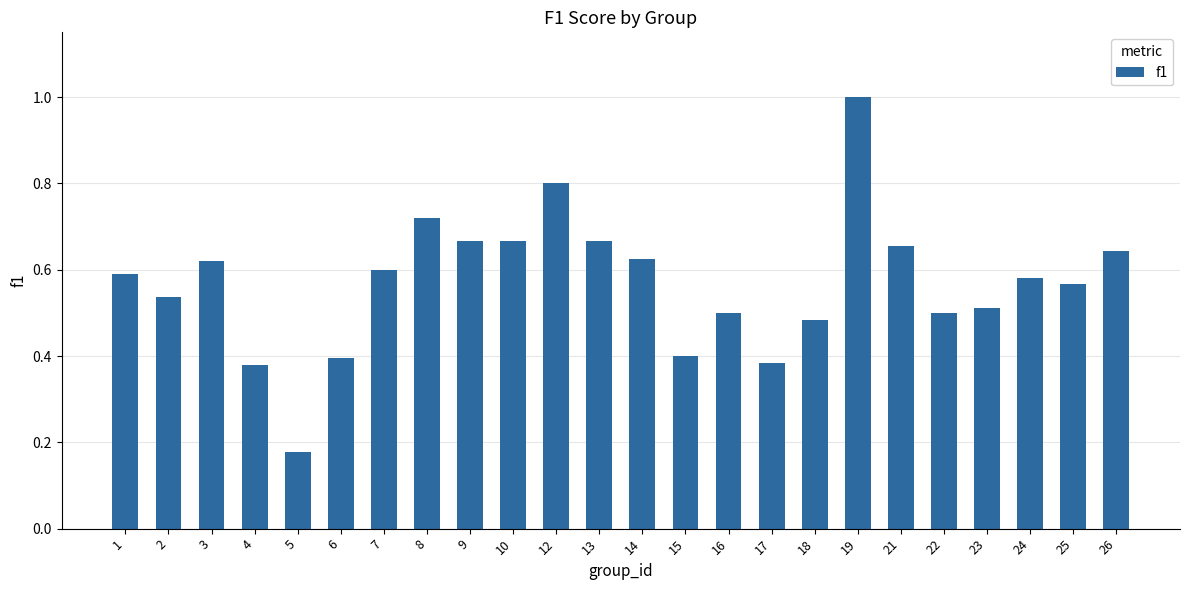

What is the change in value from 17 to 18?

+0.1